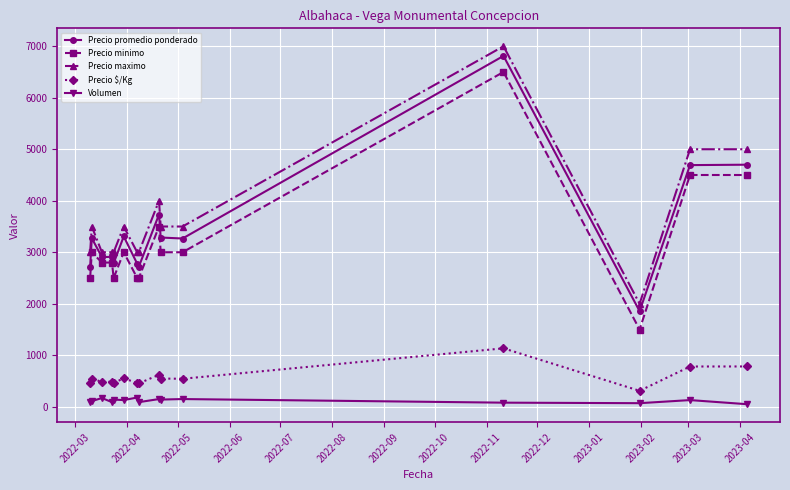

What is the difference between the maximum and second lowest values in the Precio promedio ponderado series?

4090